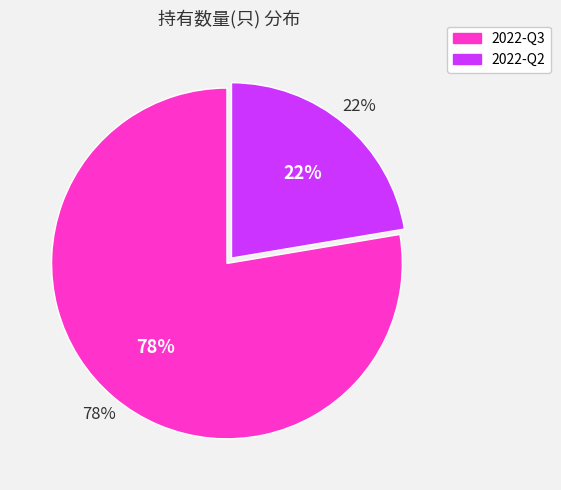

What percentage is the 2022-Q2 slice, to the nearest percent?

22%